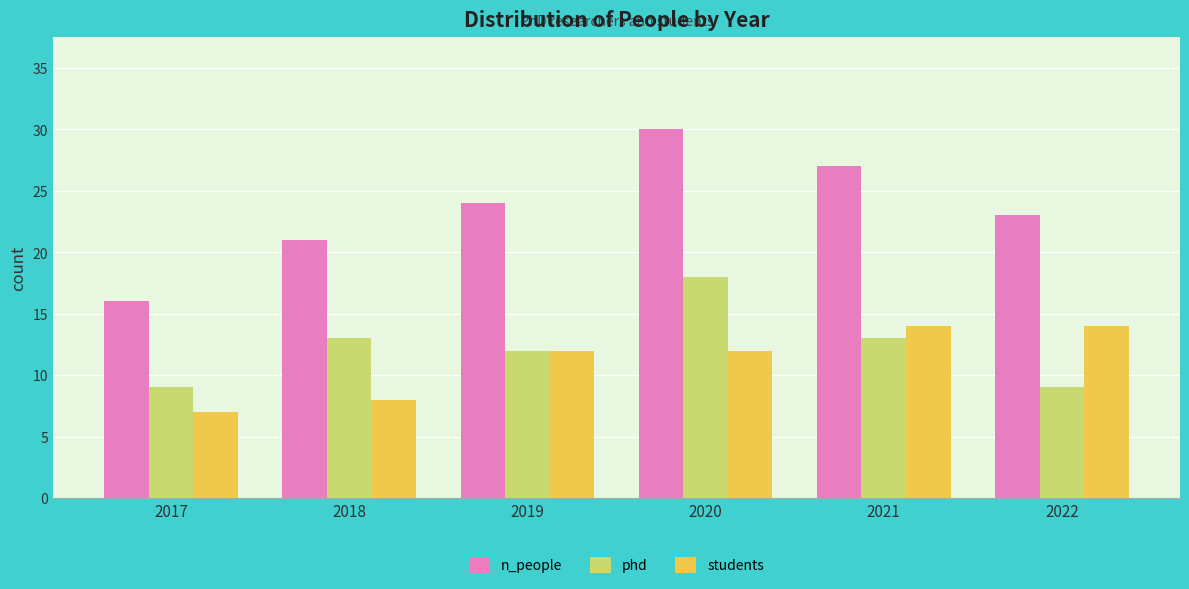

Is it true that students equals 8 at 2018?

True